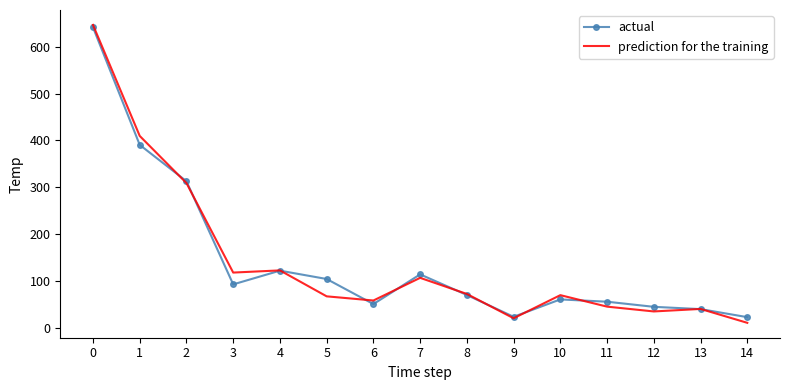

What is the sum of the prediction for the training values at 1 and 8?

482.0